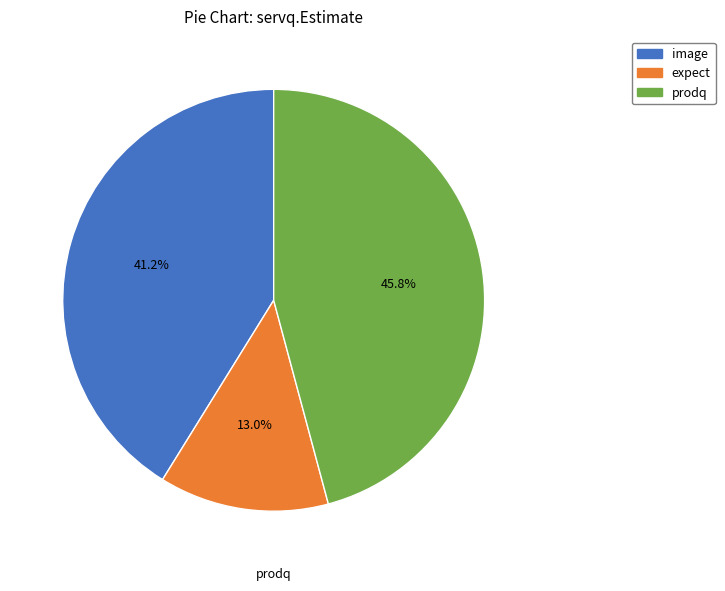

Which category has the biggest portion of the pie?

prodq